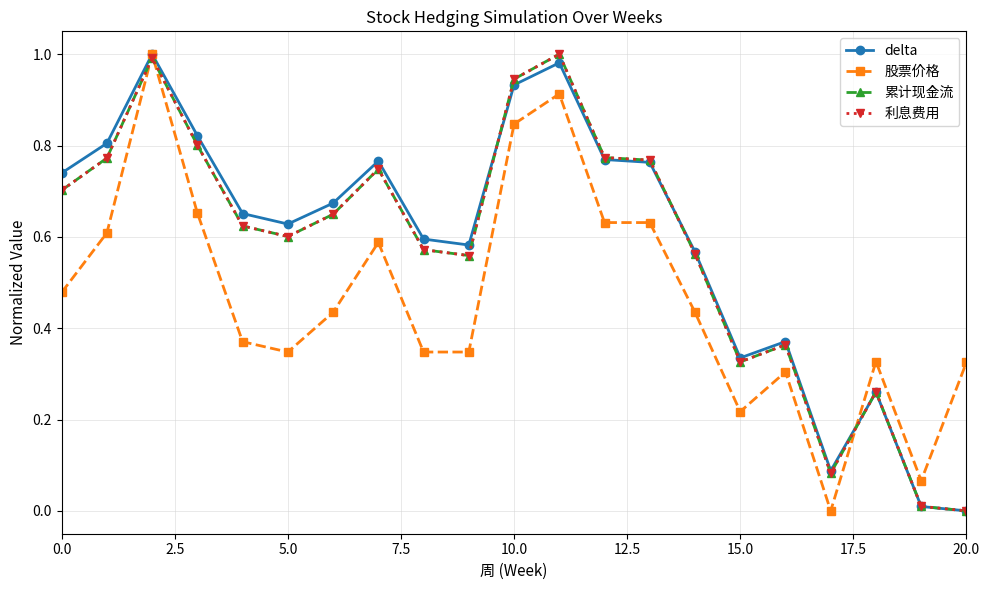

Does the chart have visible grid lines?

Yes